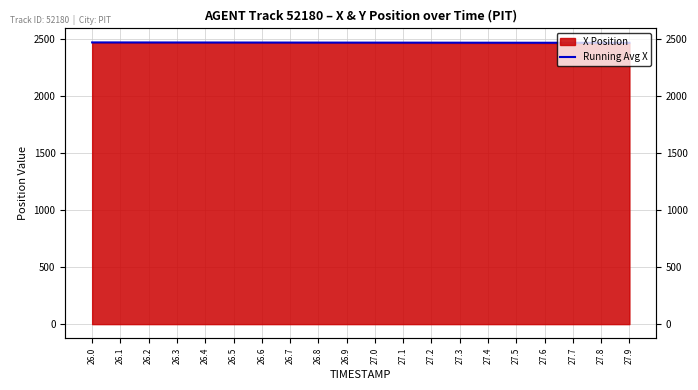

Is it true that the value at 27.4 is 3228.7?

False